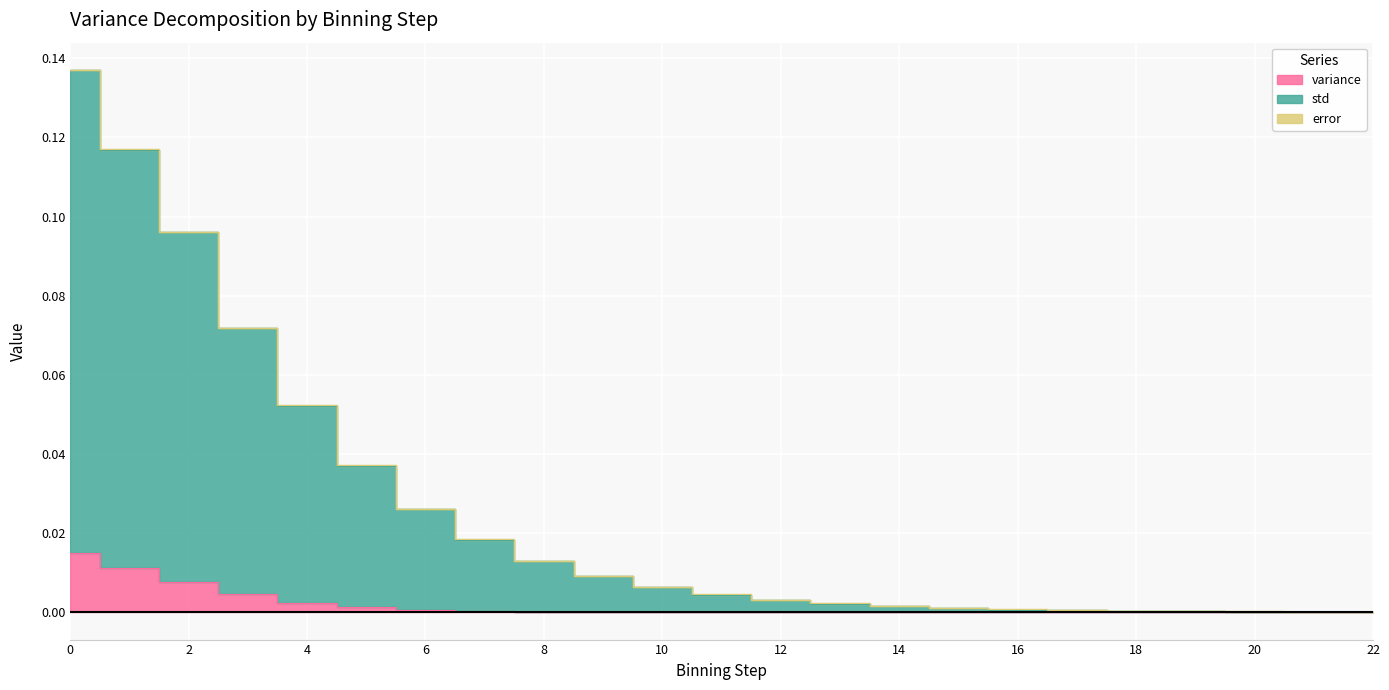

Which series has the widest spread of values?

std